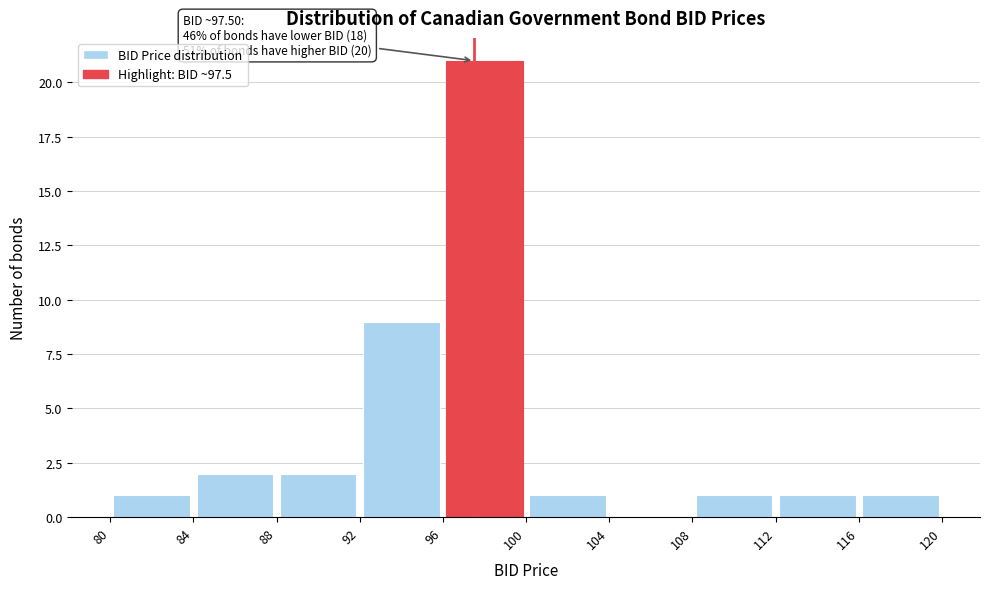

Over which range of the x-axis is the bar tallest?

96 to 100